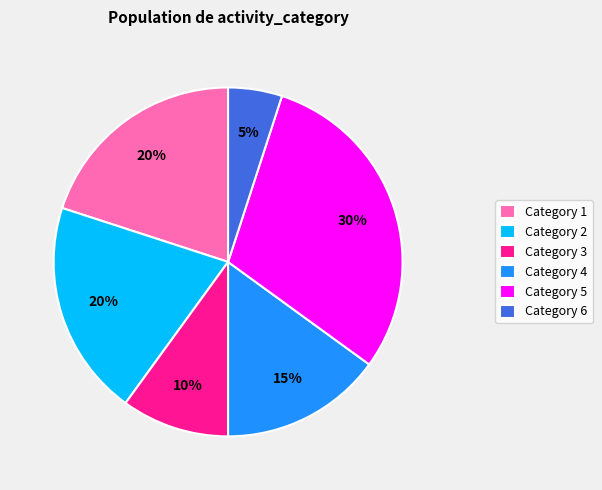

Is the sum of Category 3 and Category 1 greater than half?

No